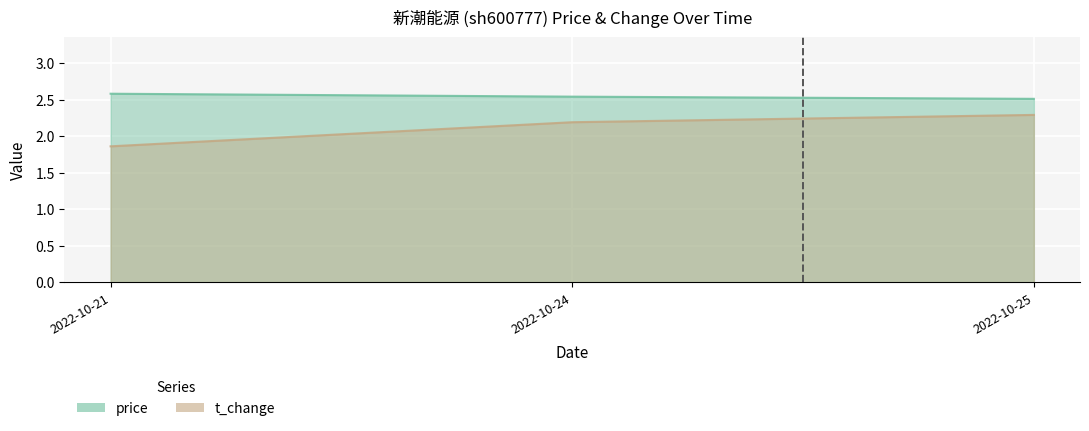

What is the sum of all t_change values?

6.3